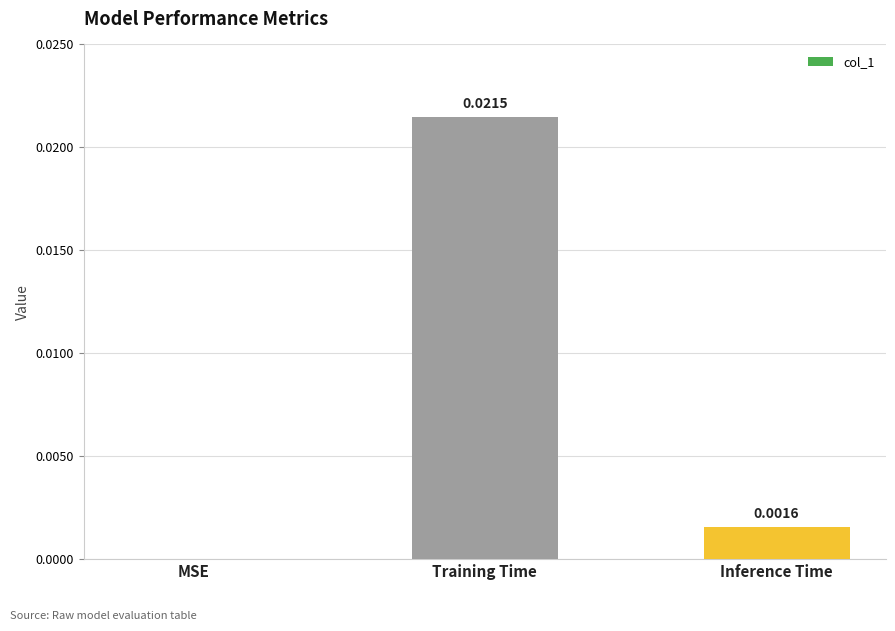

Where is the data nearest to the value 0?

MSE